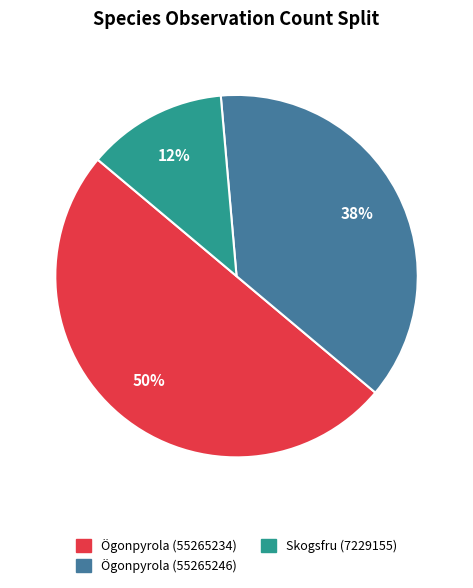

Does Skogsfru (7229155) represent more than half of the total?

No